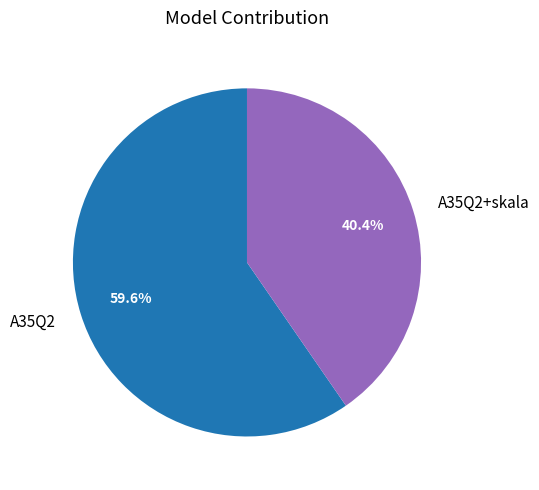

True or false: A35Q2+skala accounts for 40% of the total.

True